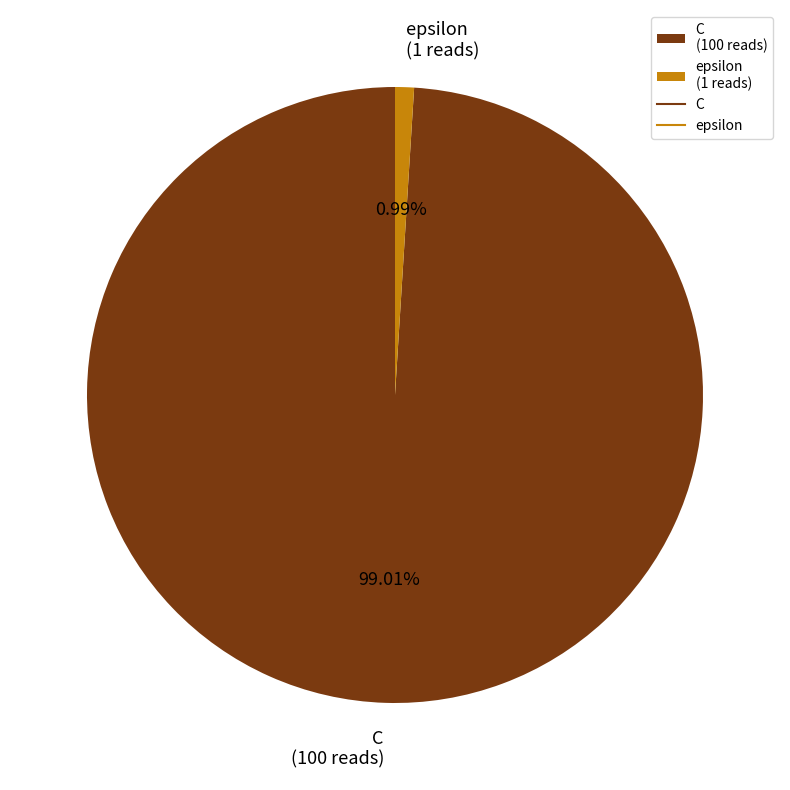

Rank the categories by value from lowest to highest.

epsilon, C